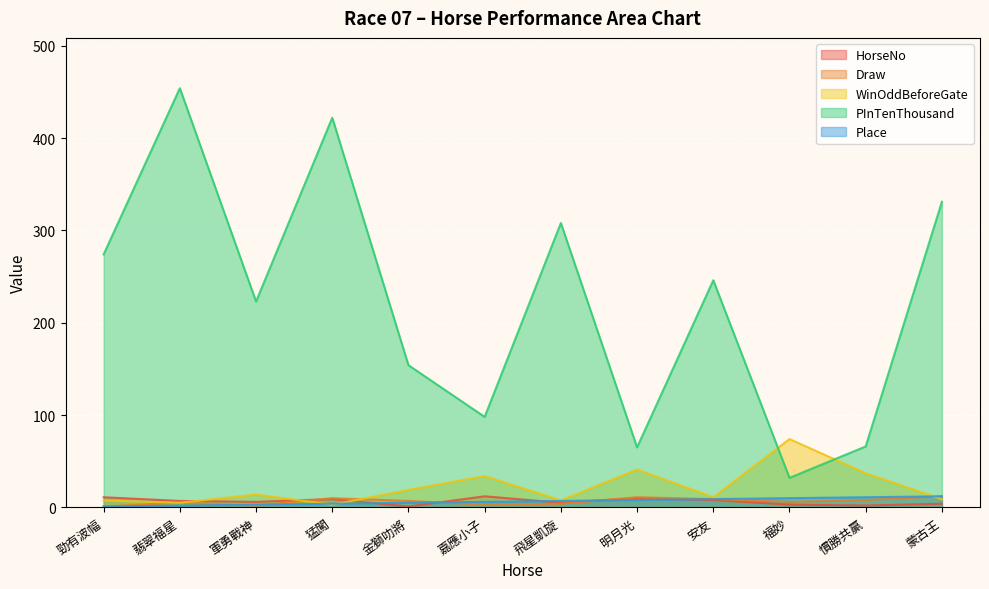

What is the difference between the maximum and minimum values in the WinOddBeforeGate series?

71.1